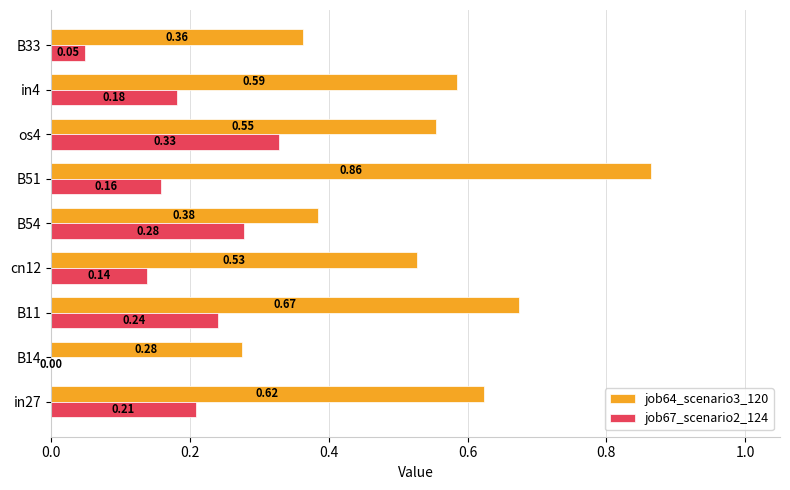

At which category does the chart reach its peak across all series?

B51